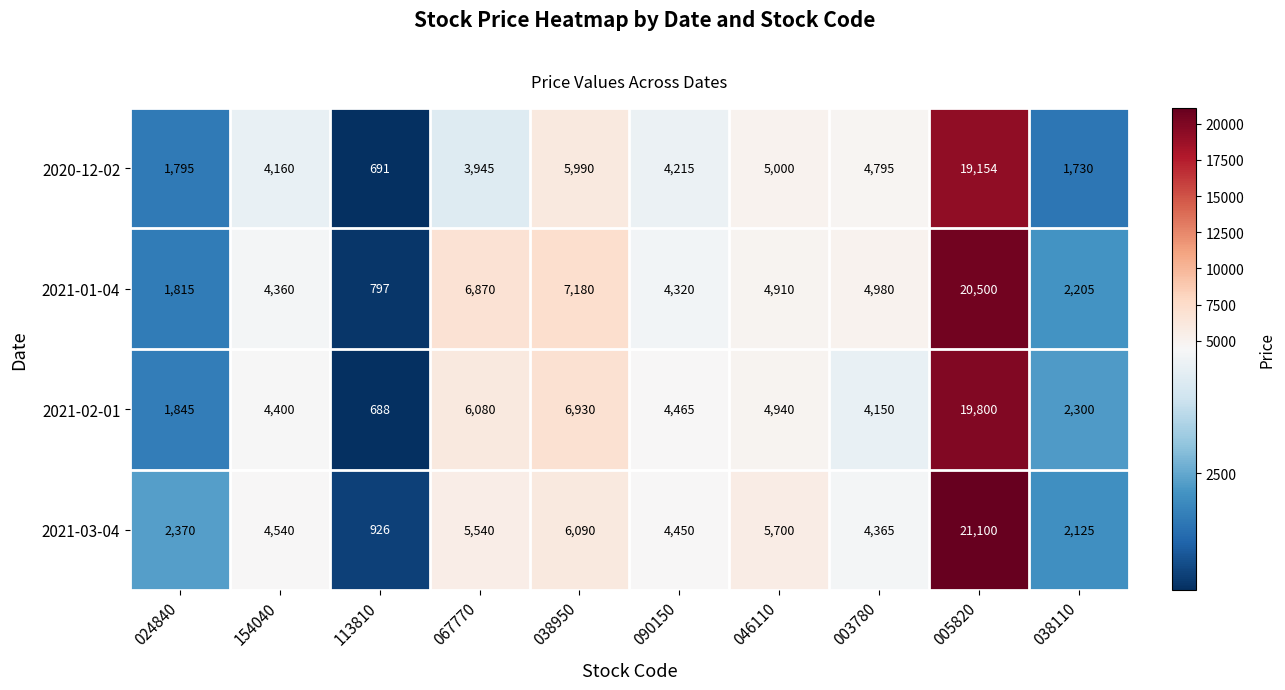

At which label does 2020-12-02 reach its peak?

005820